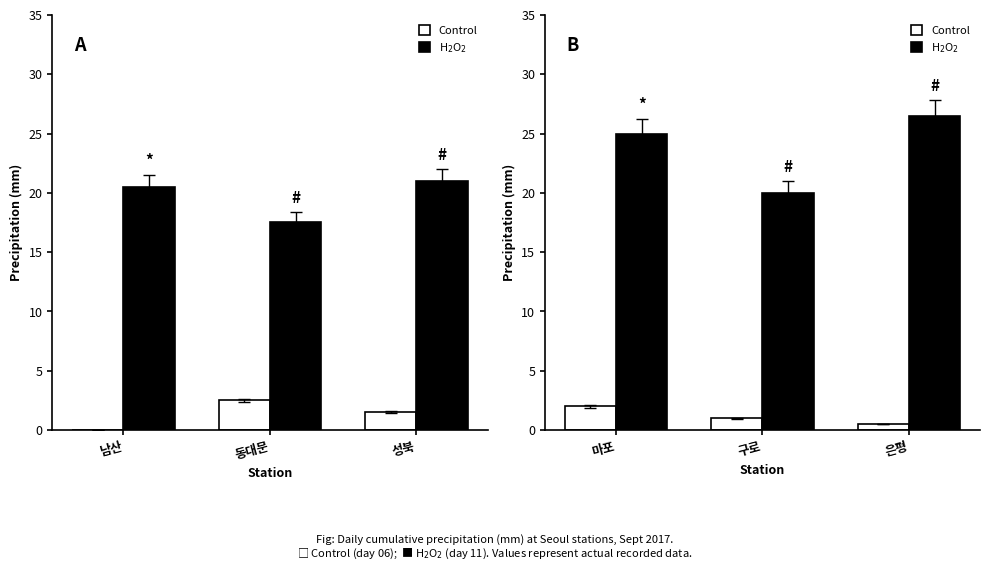

What is the label of the 3rd bar from the left?

은평